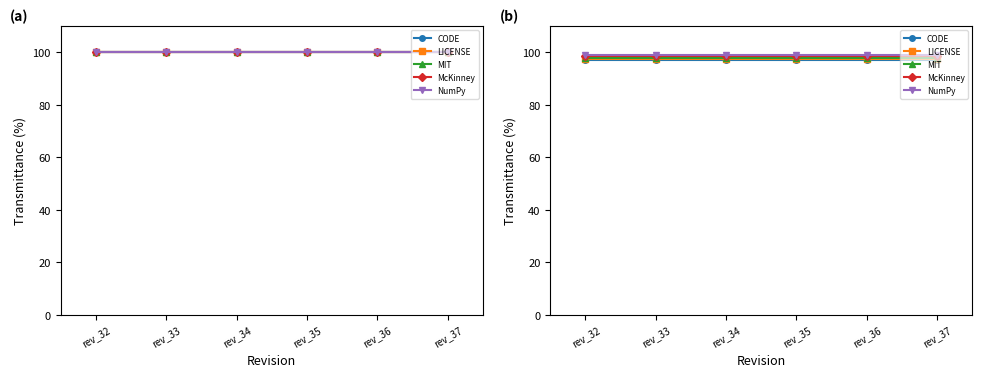

Which series changed the most between rev_32 and rev_37?

CODE